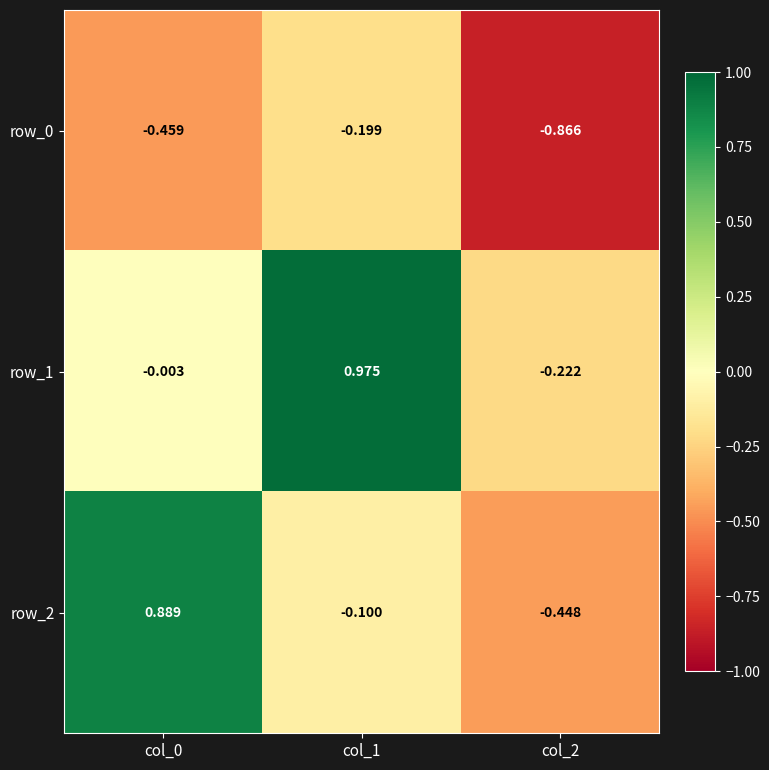

What is the maximum value for row_0?

-0.2